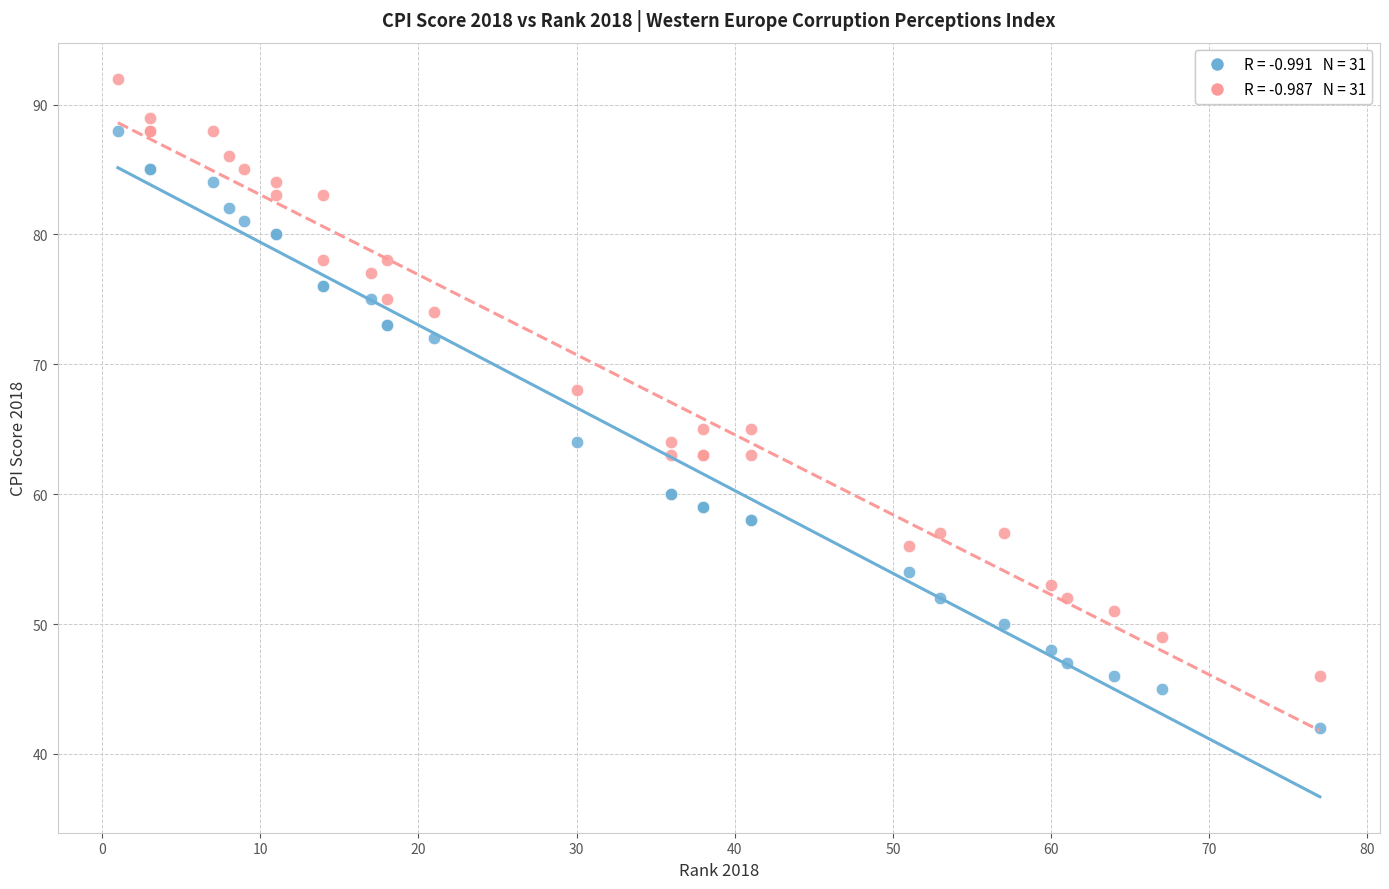

Across all series, what Y value is closest to 67?

68